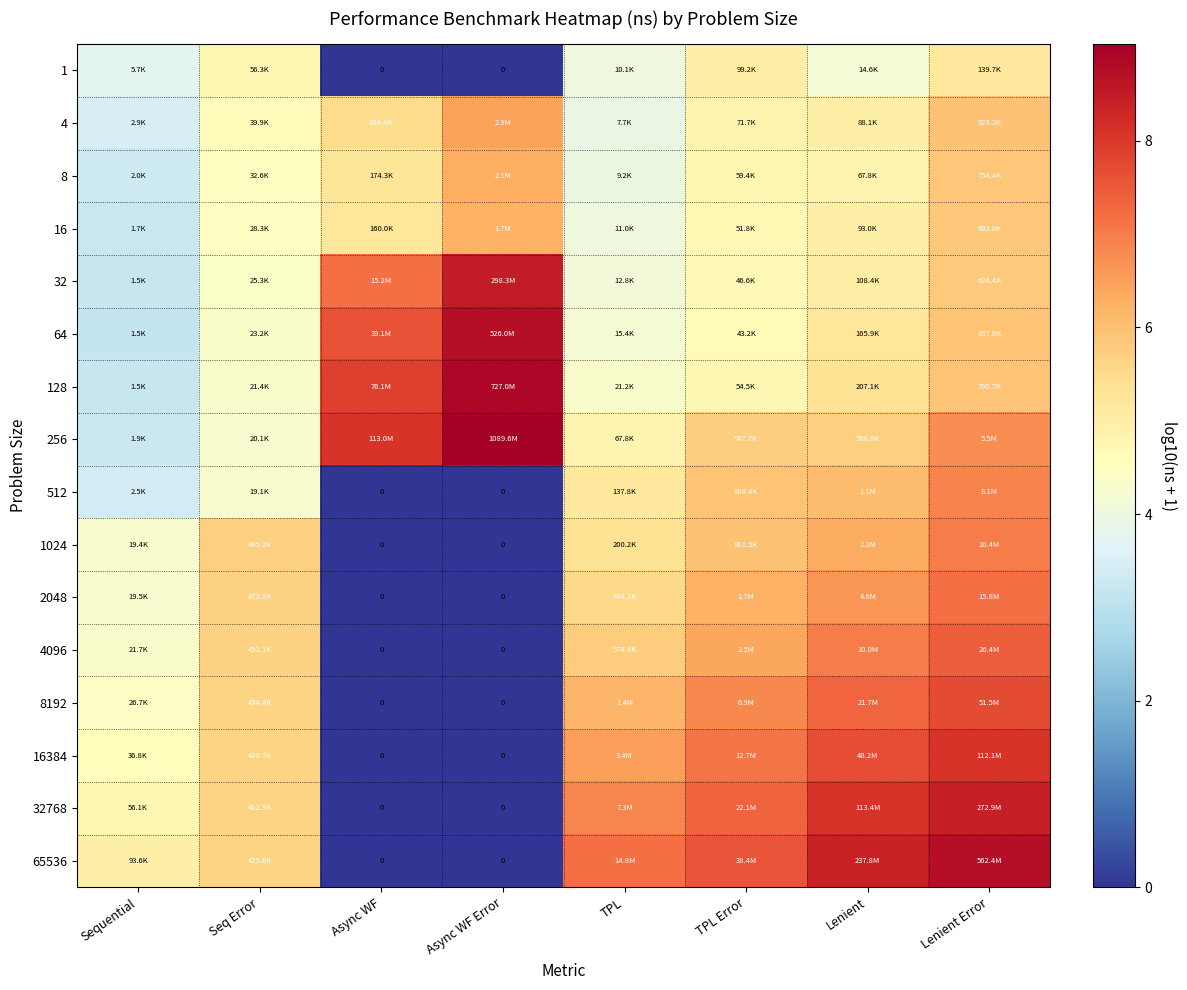

Count the number of categories in the chart.

8